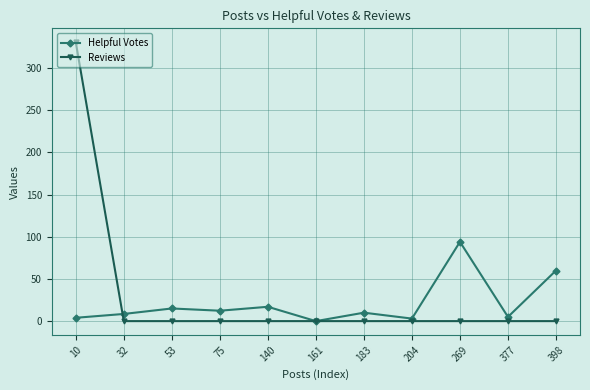

What is the value of the Helpful Votes point at the 4th from the left?

12.3